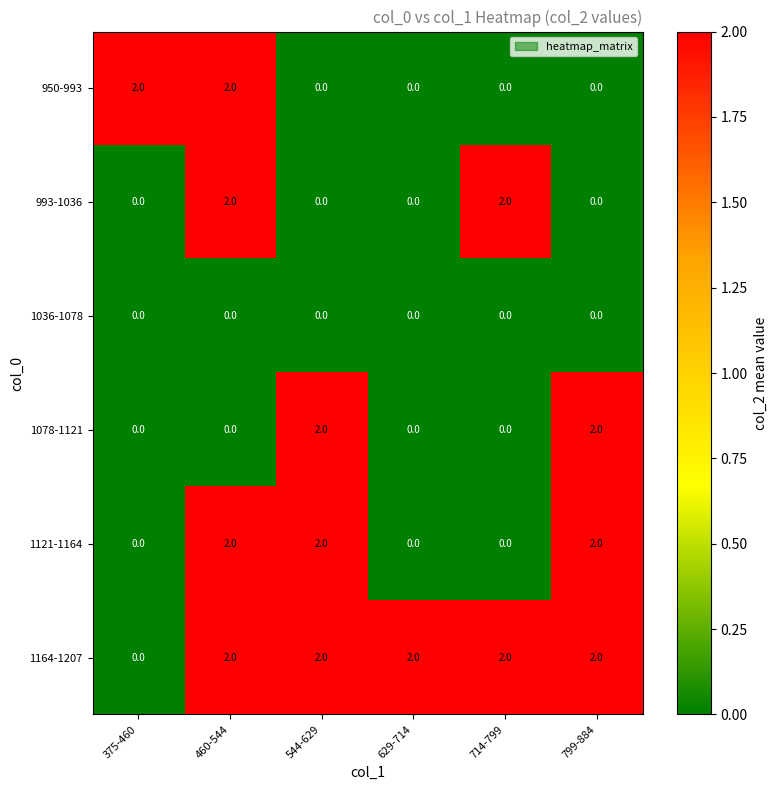

What is the spread (max minus min) of values at 629-714?

2